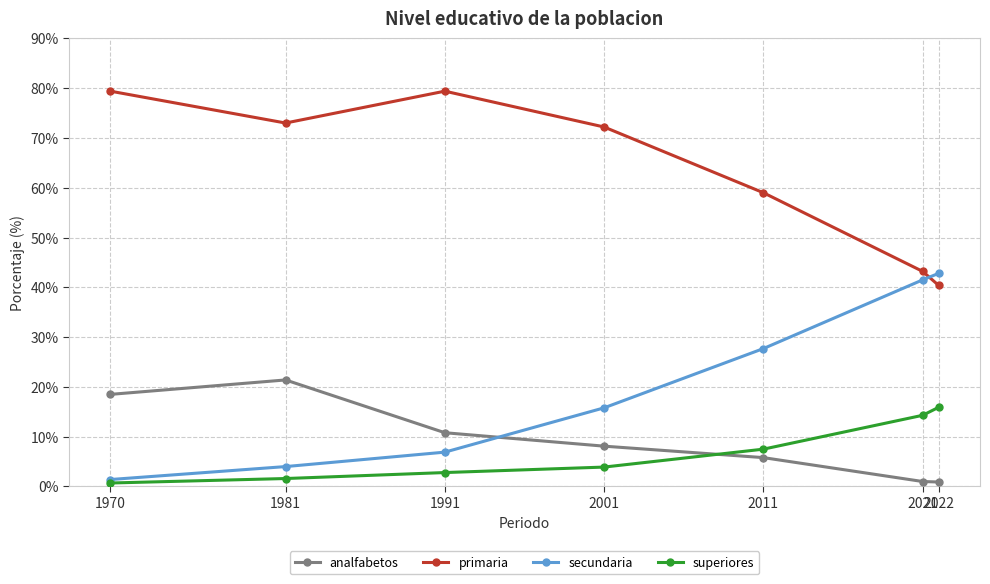

How many values in the secundaria series are below 15?

3